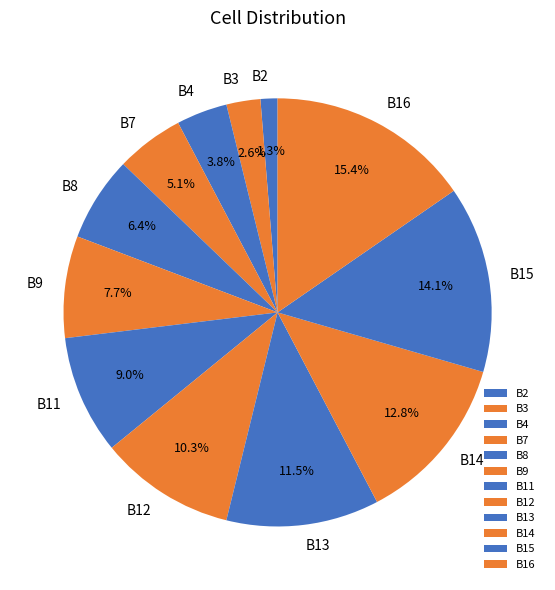

Is it true that B15 is 3% of the pie?

False